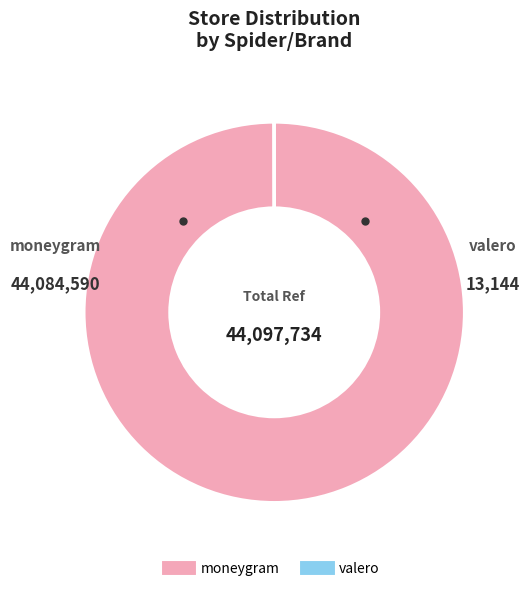

What is the majority slice?

moneygram